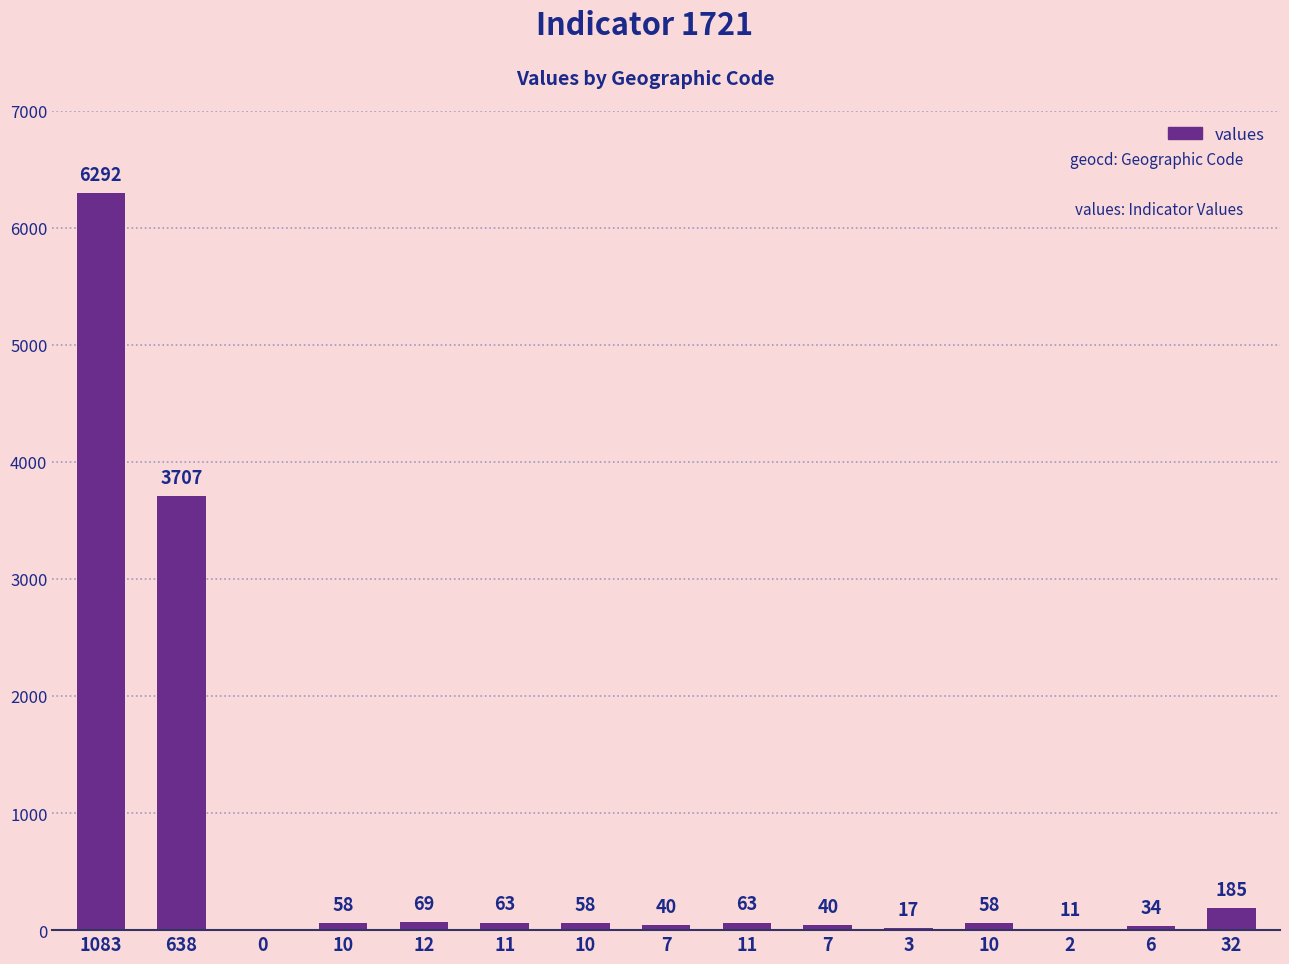

What is the label of the 1st bar from the right?

32